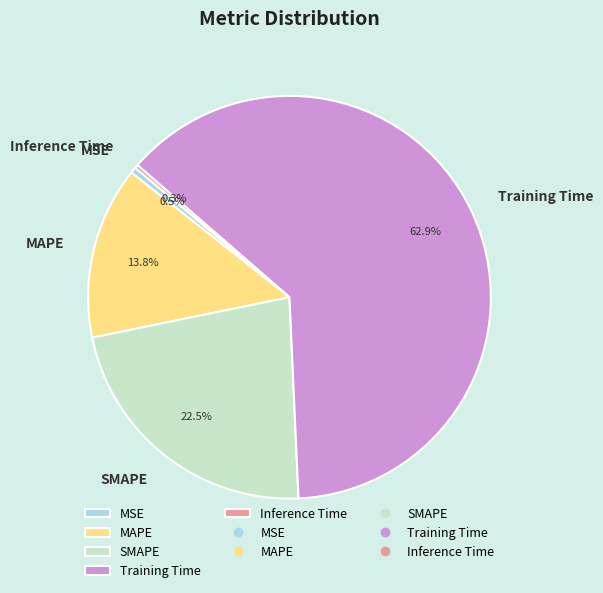

Do MAPE and Inference Time together represent more than half of the pie?

No